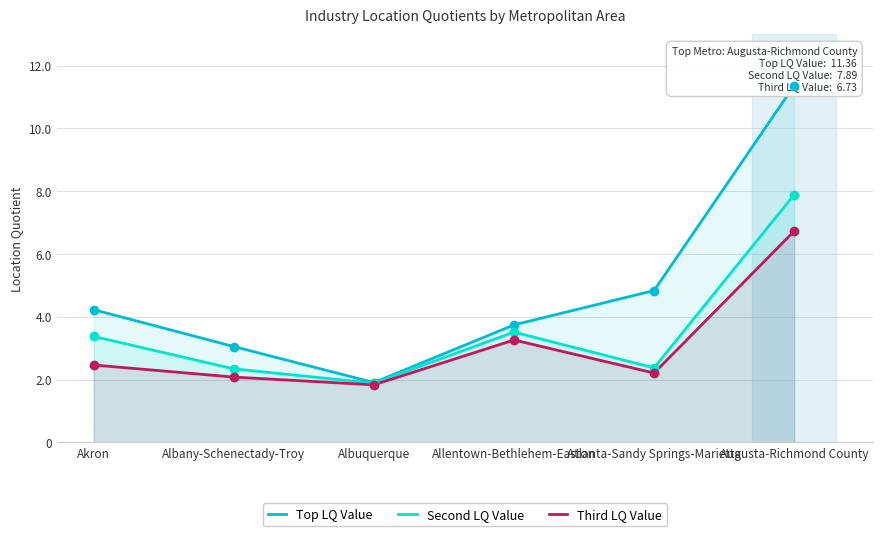

Which series has the widest spread of Y values?

Top LQ Value